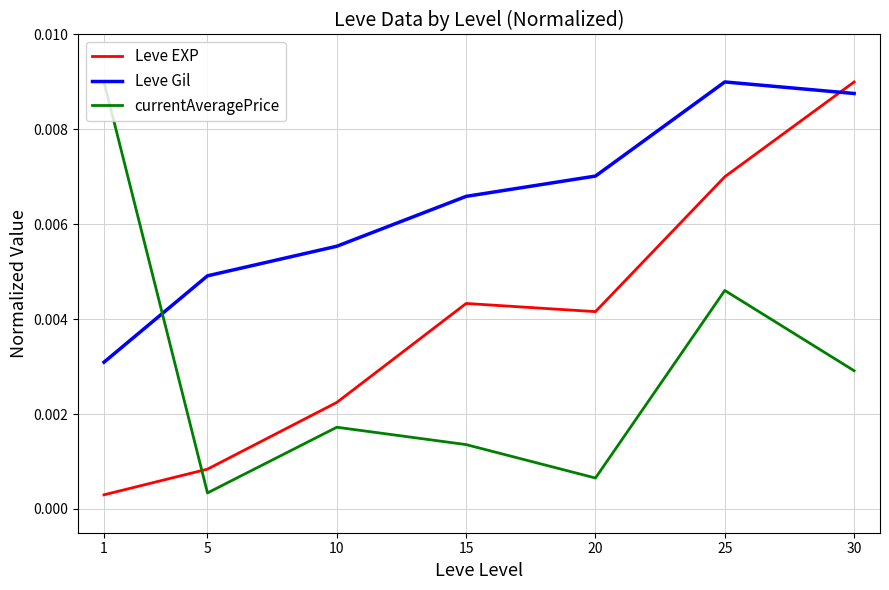

At which label does Leve Gil reach its minimum?

1